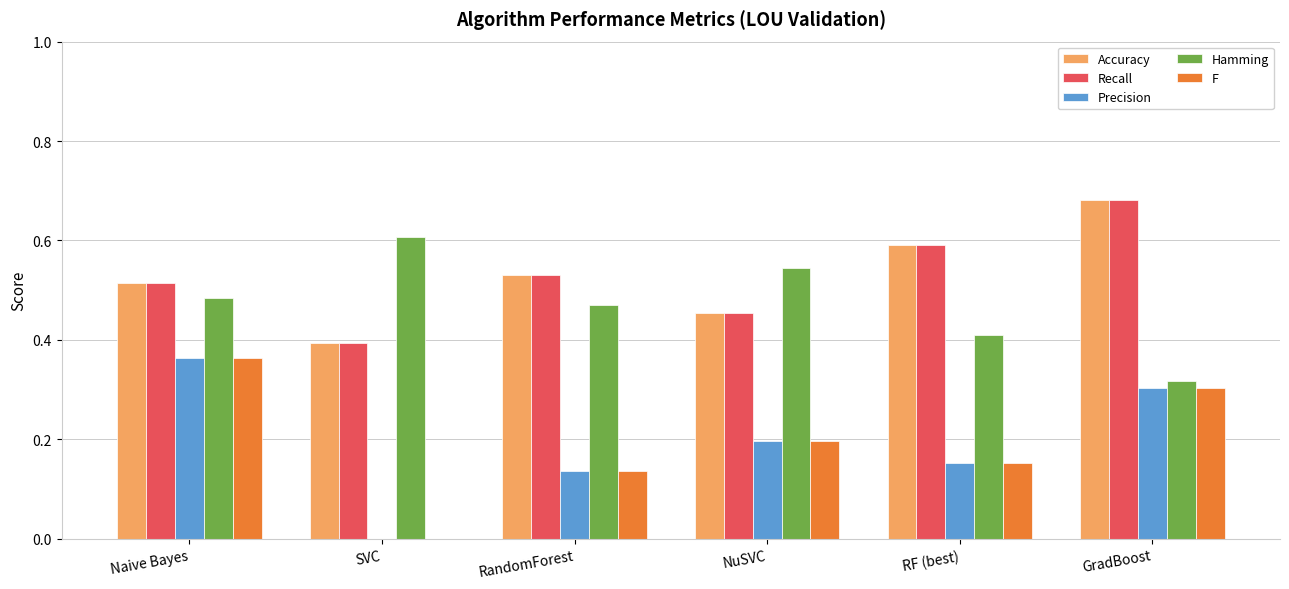

At which label does Precision reach its peak?

Naive Bayes